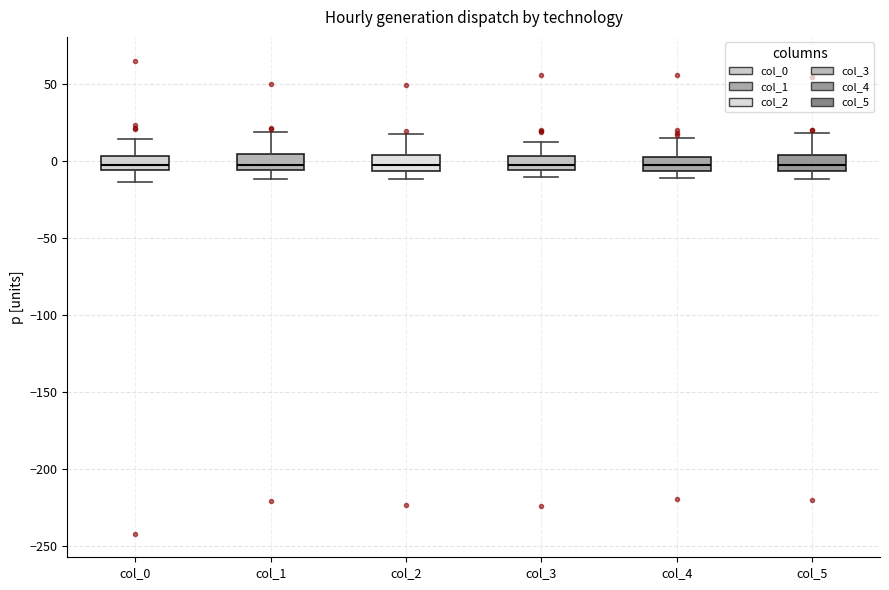

Where is the lower edge of the box for col_4 on the y-axis? The values are not printed on the chart, so give them approximately, as read against the axis.

-5